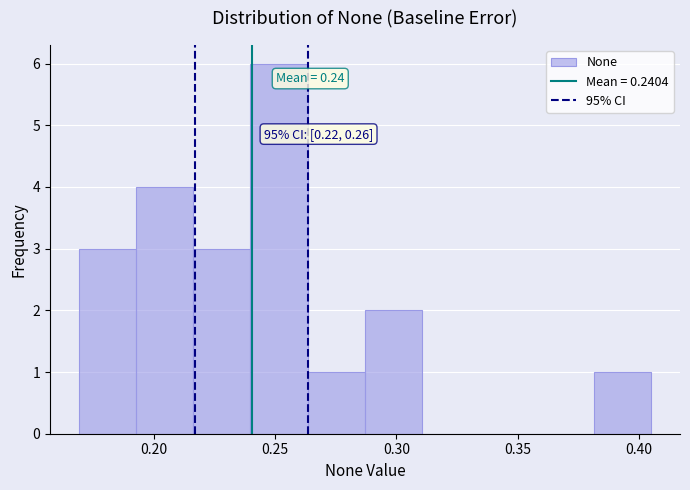

Over which range of the x-axis is the bar tallest?

0.240 to 0.265